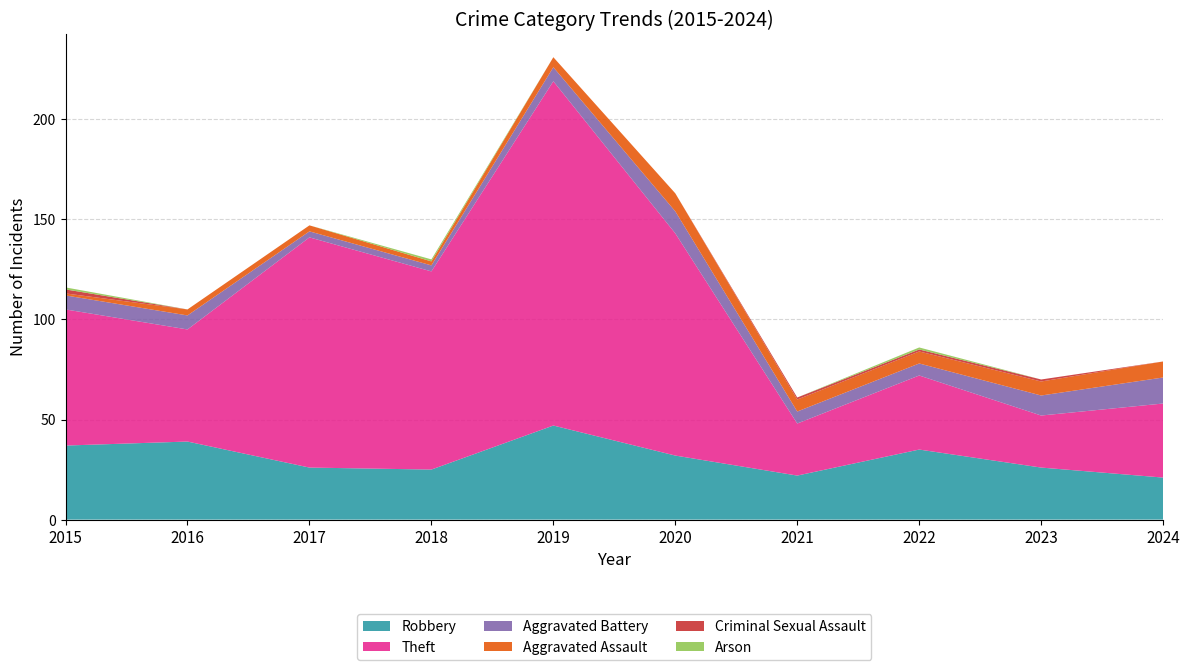

Reading left to right, list all the values displayed in this chart.

Robbery: 37	39	26	25	47	32	22	35	26	21
Theft: 68	56	115	99	172	111	26	37	26	37
Aggravated Battery: 7	7	3	3	7	11	6	6	10	13
Aggravated Assault: 1	3	3	2	5	9	6	6	7	8
Criminal Sexual Assault: 2	0	0	0	0	0	1	1	1	0
Arson: 1	0	0	1	0	0	0	1	0	0